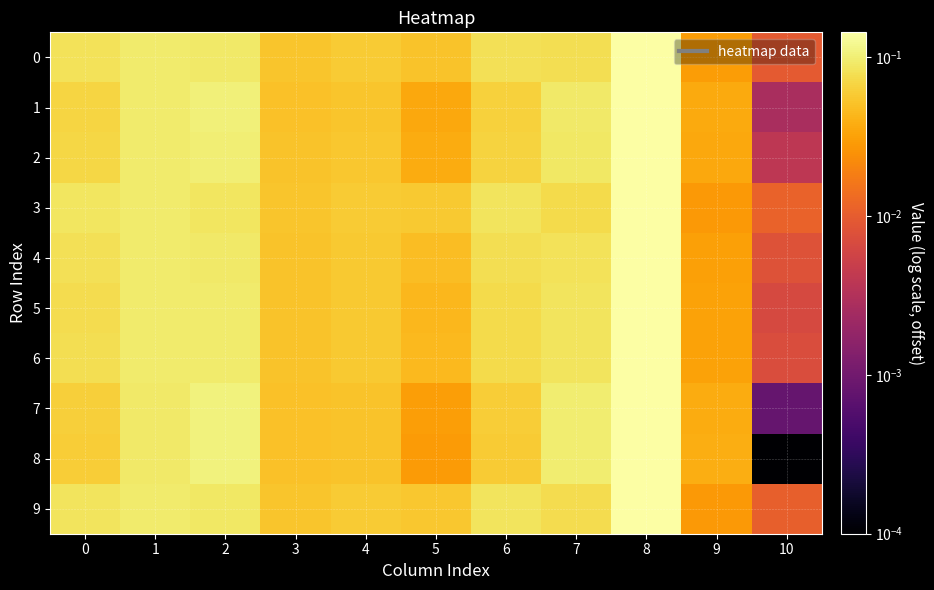

Reading right to left, transcribe all the data shown in this chart.

0: 10=0.0	9=0.0	8=0.1	7=0.1	6=0.1	5=0.1	4=0.1	3=0.1	2=0.1	1=0.1	0=0.1
1: 10=0.0	9=0.0	8=0.1	7=0.1	6=0.1	5=0.0	4=0.1	3=0.1	2=0.1	1=0.1	0=0.1
2: 10=0.0	9=0.0	8=0.1	7=0.1	6=0.1	5=0.0	4=0.1	3=0.1	2=0.1	1=0.1	0=0.1
3: 10=0.0	9=0.0	8=0.1	7=0.1	6=0.1	5=0.1	4=0.1	3=0.1	2=0.1	1=0.1	0=0.1
4: 10=0.0	9=0.0	8=0.1	7=0.1	6=0.1	5=0.0	4=0.1	3=0.1	2=0.1	1=0.1	0=0.1
5: 10=0.0	9=0.0	8=0.1	7=0.1	6=0.1	5=0.0	4=0.1	3=0.1	2=0.1	1=0.1	0=0.1
6: 10=0.0	9=0.0	8=0.1	7=0.1	6=0.1	5=0.0	4=0.1	3=0.1	2=0.1	1=0.1	0=0.1
7: 10=0.0	9=0.0	8=0.1	7=0.1	6=0.1	5=0.0	4=0.1	3=0.1	2=0.1	1=0.1	0=0.1
8: 10=0.0	9=0.0	8=0.1	7=0.1	6=0.1	5=0.0	4=0.1	3=0.1	2=0.1	1=0.1	0=0.1
9: 10=0.0	9=0.0	8=0.1	7=0.1	6=0.1	5=0.1	4=0.1	3=0.1	2=0.1	1=0.1	0=0.1